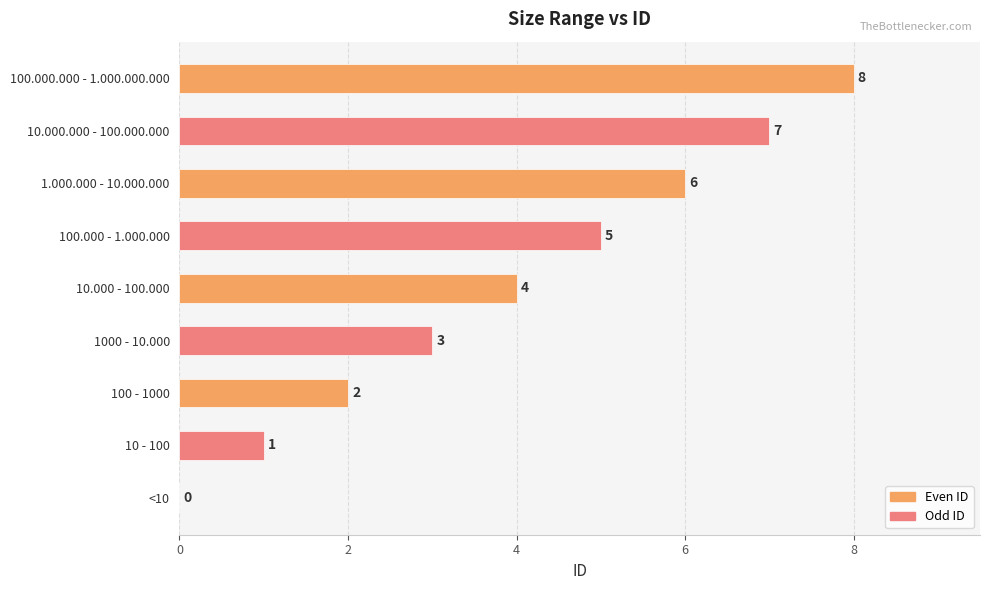

The chart shows a value of 4 at 100.000.000 - 1.000.000.000. True or false?

False